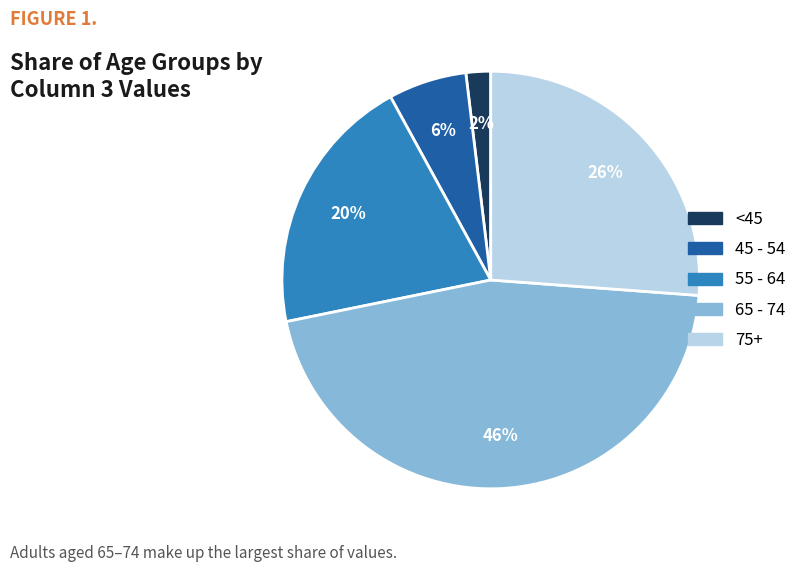

Is it true that 75+ is 15% of the pie?

False